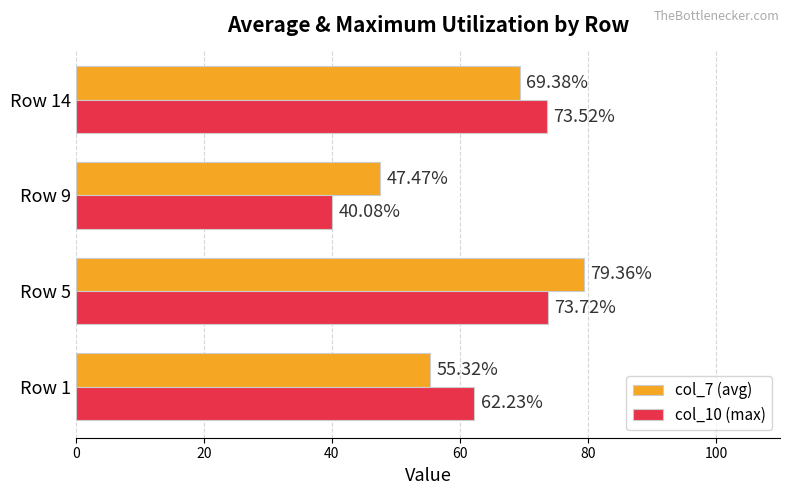

What is the difference between the col_7 (avg) values at Row 14 and Row 9?

21.9